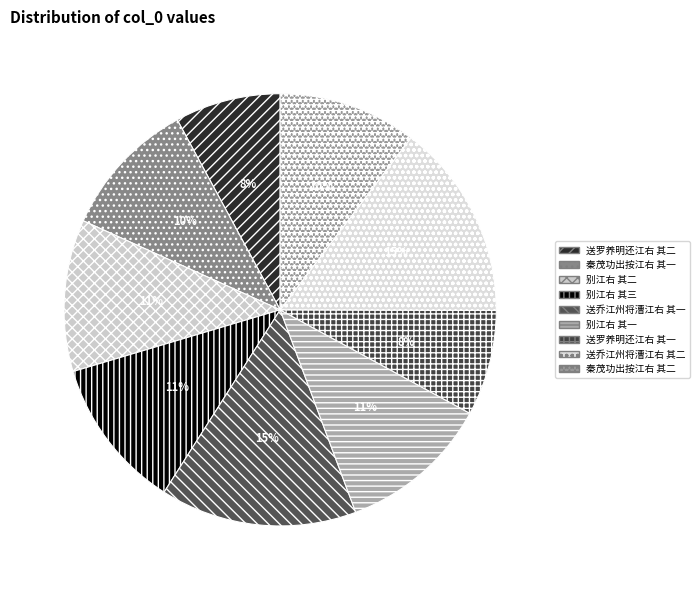

To the nearest percent, what percentage of the pie is 秦茂功出按江右 其二?

10%